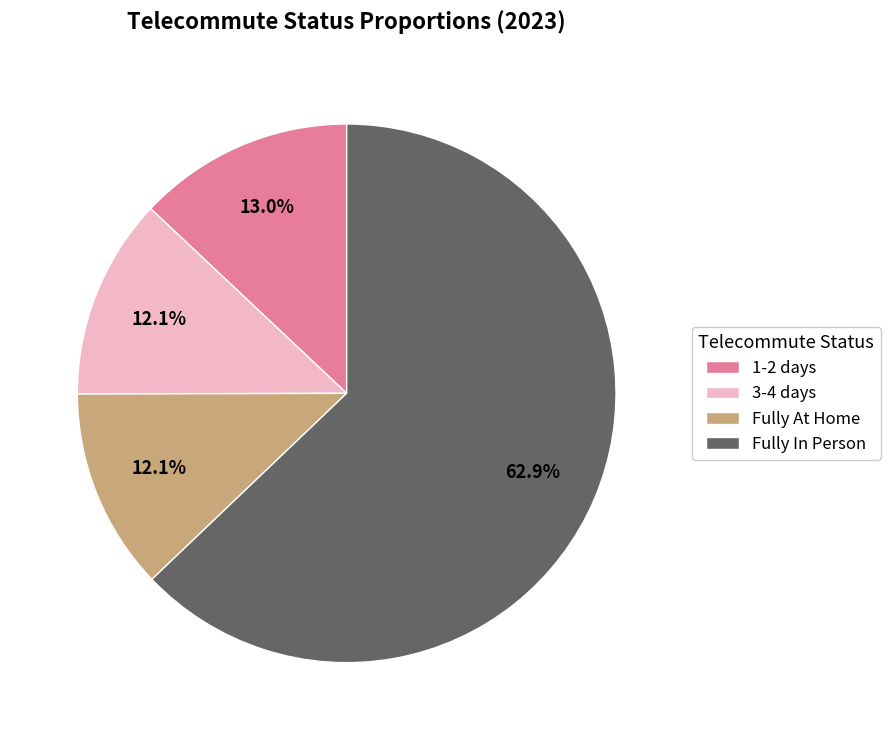

Is 1-2 days the majority of the pie?

No